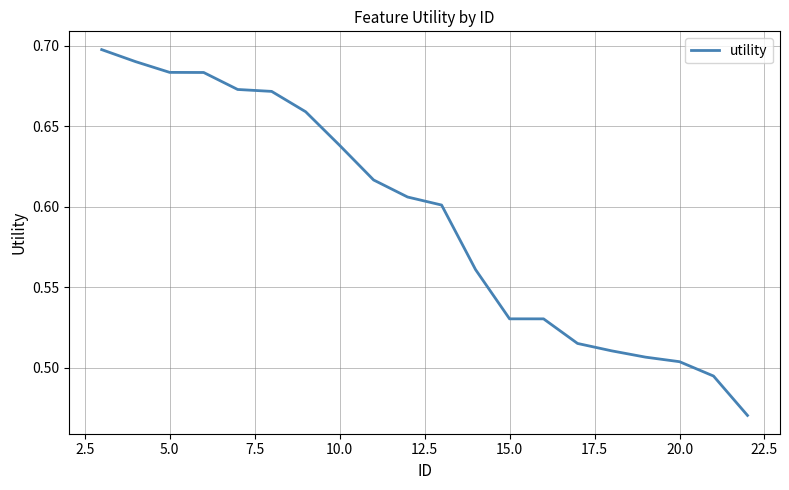

What is the value of the 11th point from the left?

0.6